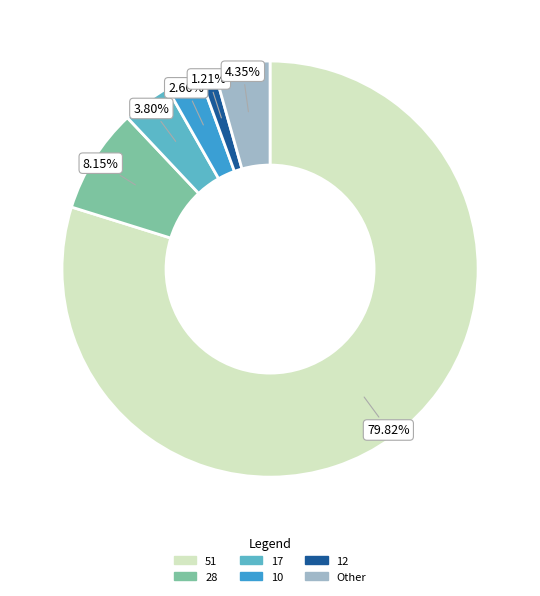

Is there any slice that represents more than half of the pie?

Yes